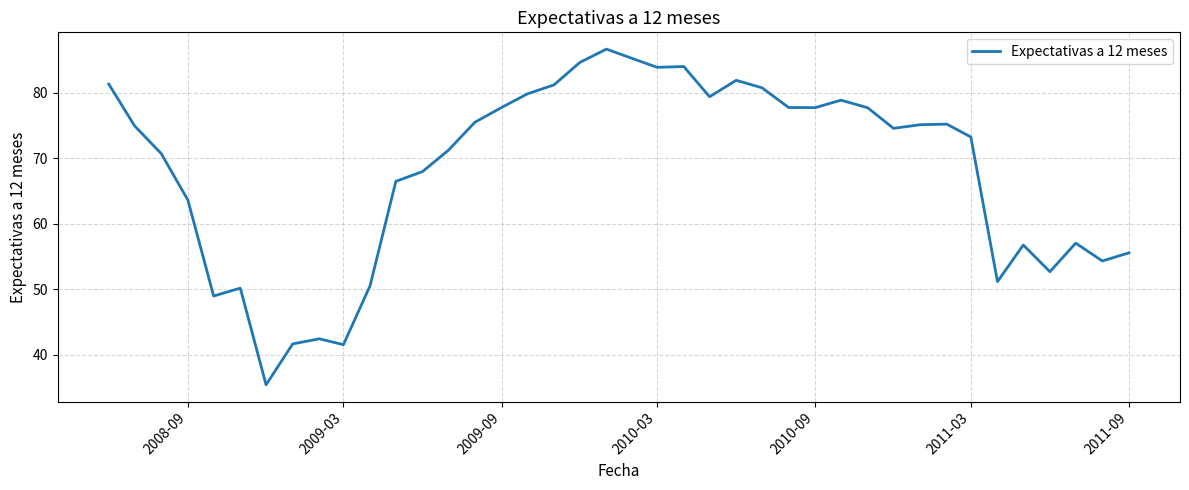

What is the smallest value displayed?

35.4